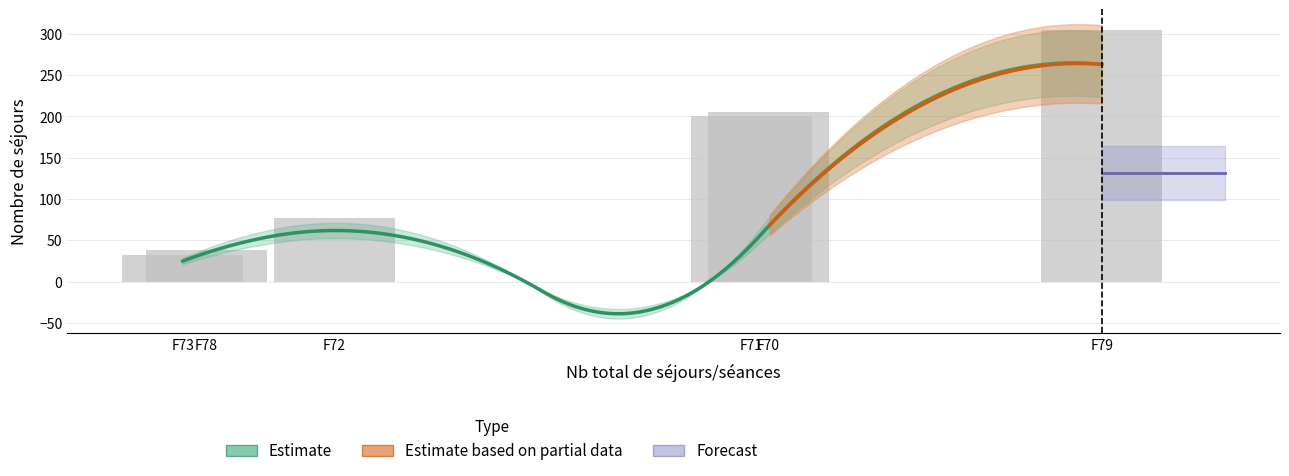

True or false: Nb total de séjours/séances has a value of 67 at F70.

False